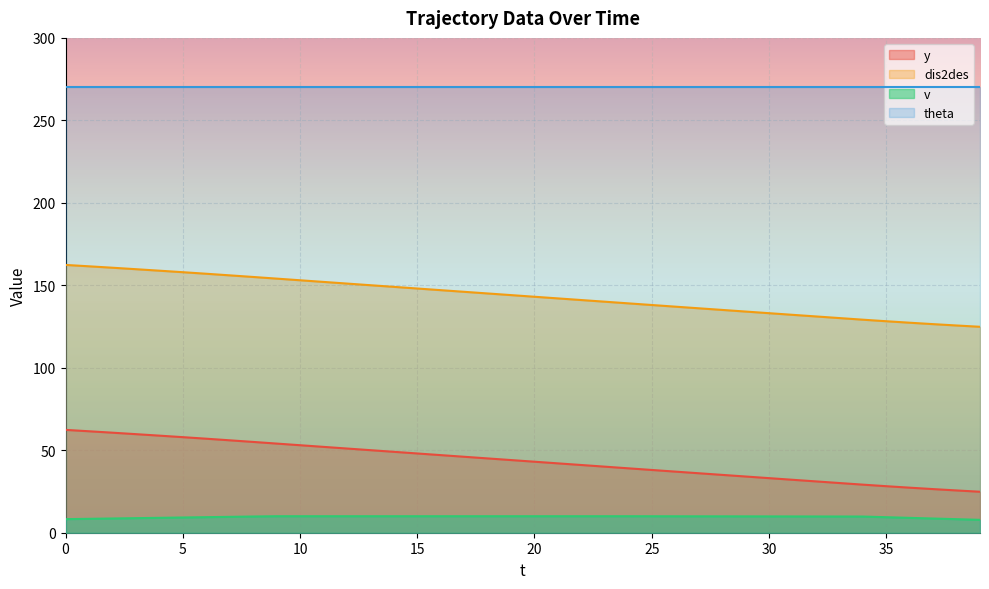

What is the value of the y point at the 7th from the left?

57.0